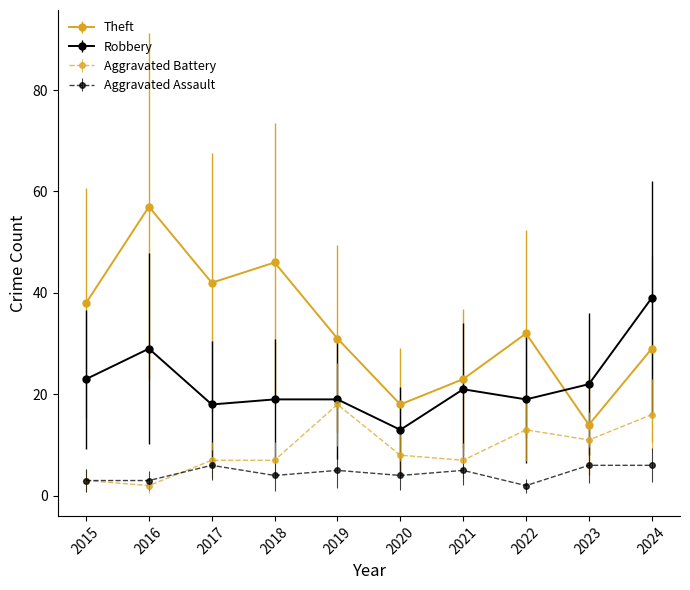

What is the difference between the highest and lowest values at 2022?

30